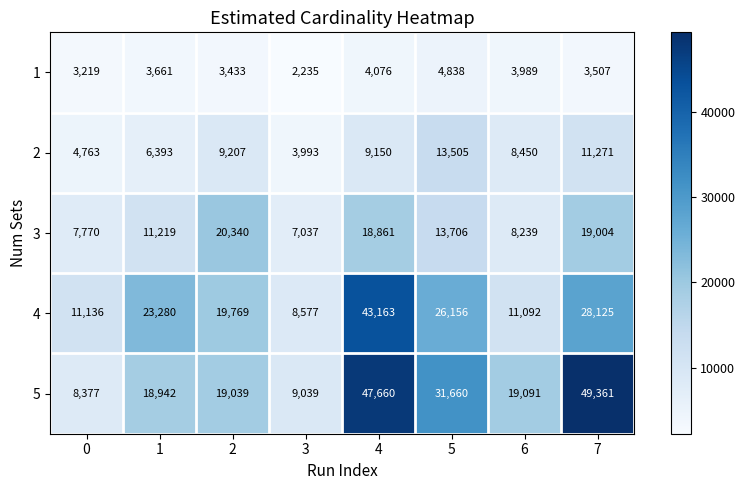

At which label is 3 closest to 13688?

5